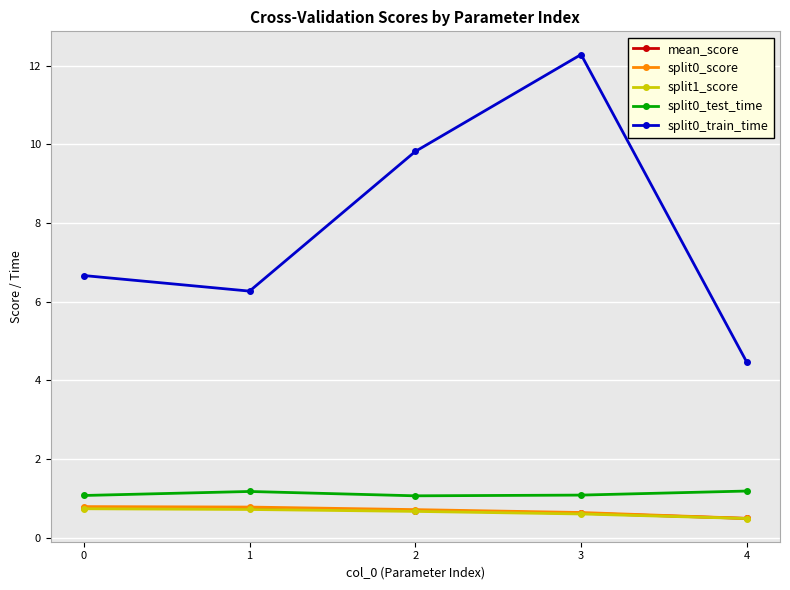

At how many categories does at least one series exceed 1?

5